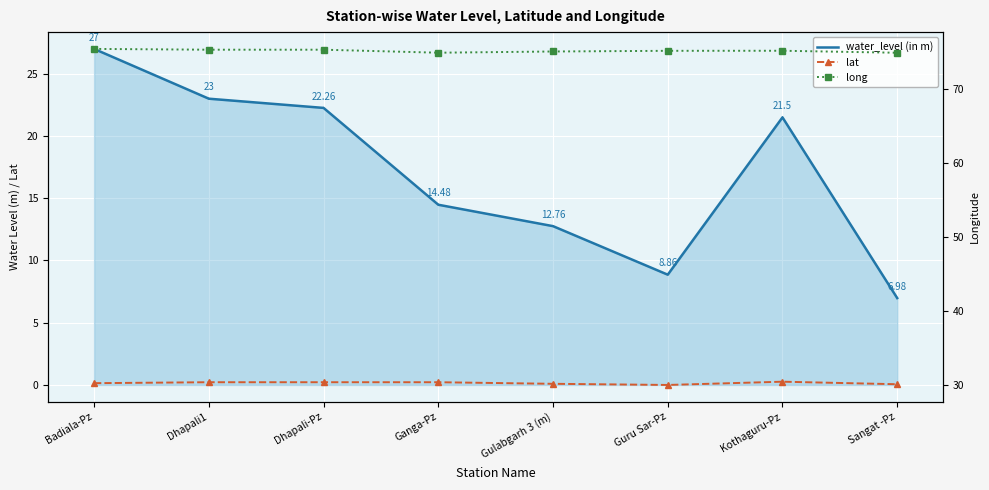

What is the difference between the second highest and second lowest values in the water_level (in m) series?

14.1